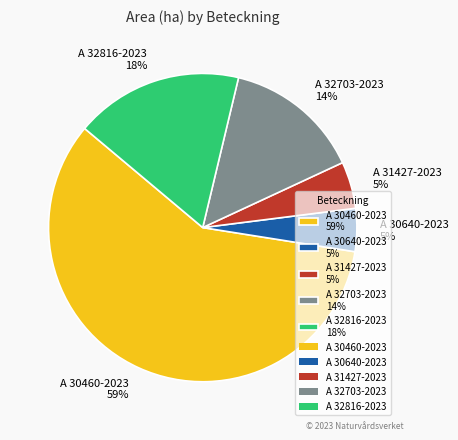

Which has a higher value, A 31427-2023 5% or A 32703-2023 14%?

A 32703-2023 14%